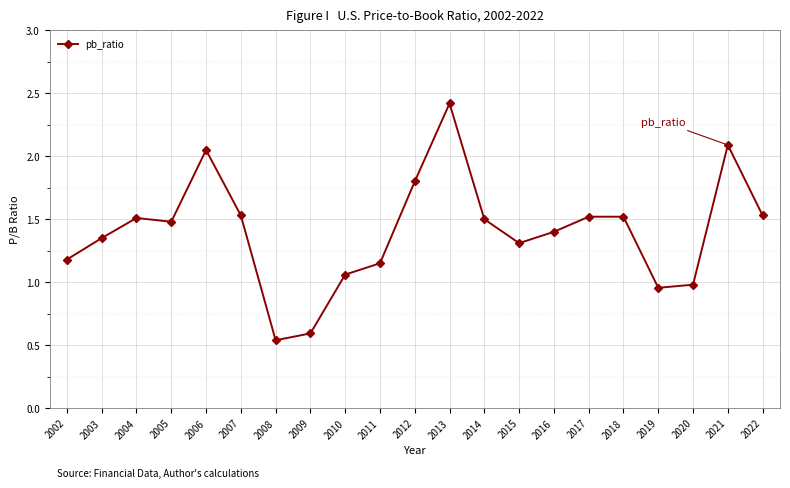

What is the maximum value shown in the chart?

2.4